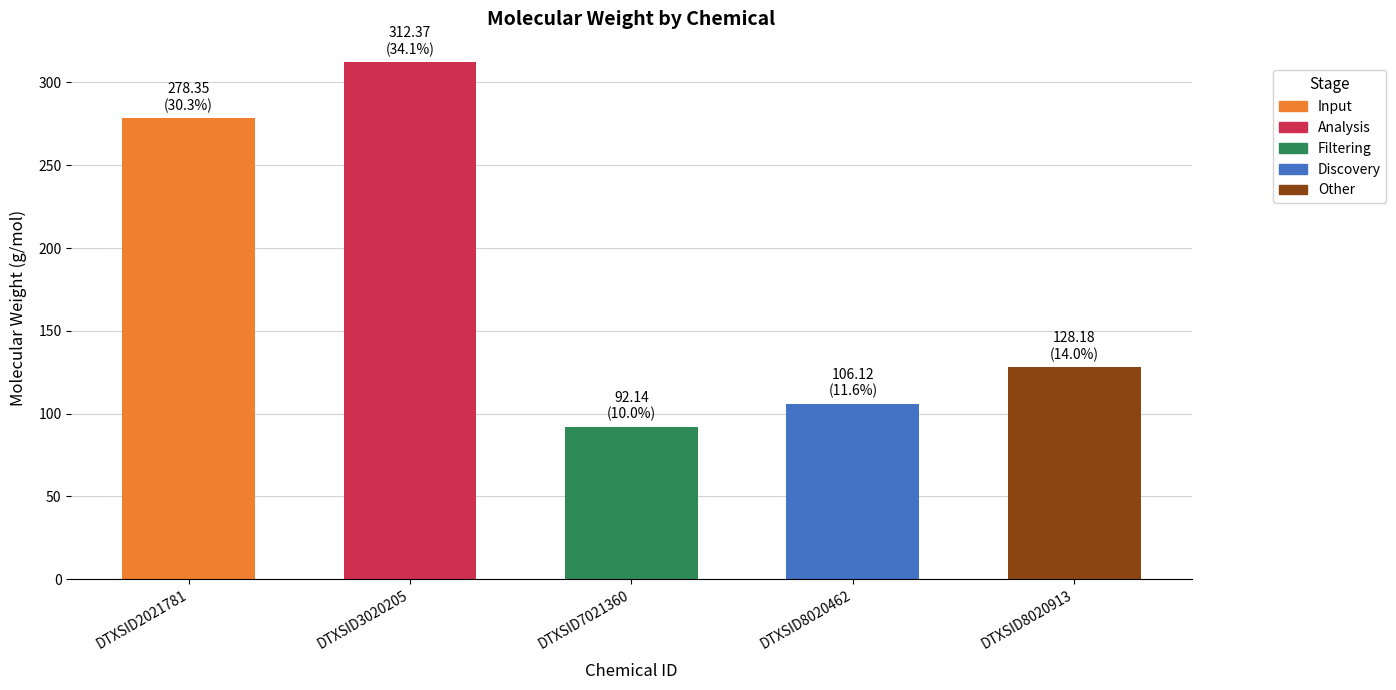

What is the difference between the maximum and minimum values?

220.2